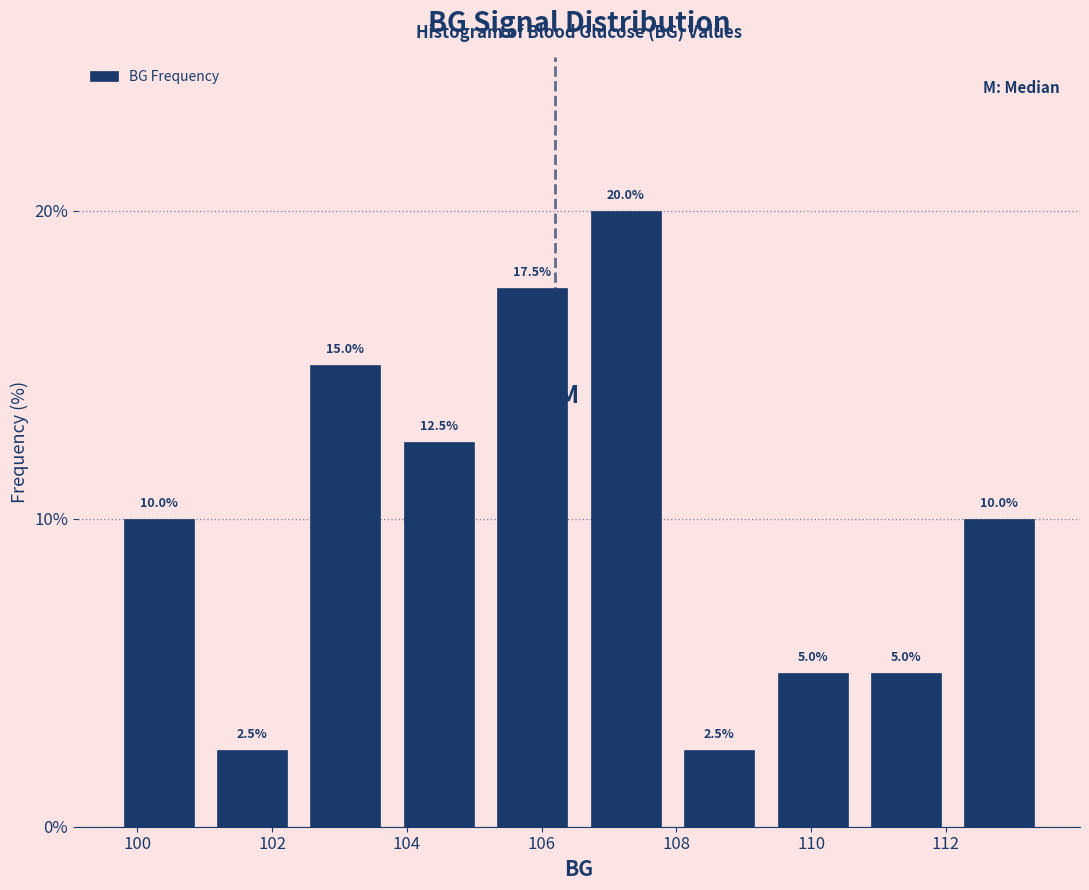

What is the height of the bar covering 110.8 to 112.2 on the x-axis? The bar edges are not printed on the chart, so give them approximately, as read against the axis.

5.0